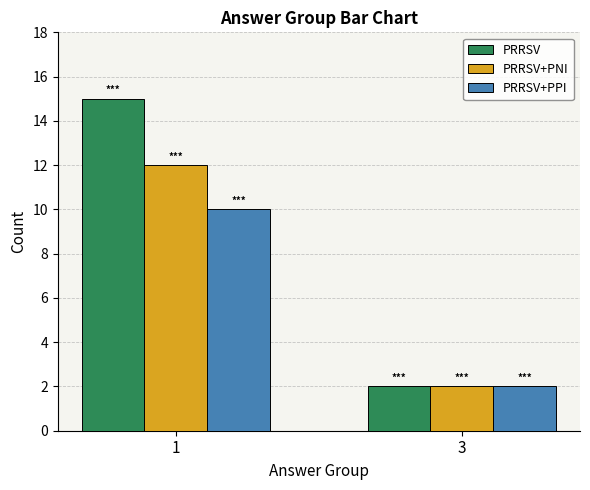

How many groups of bars are there?

2